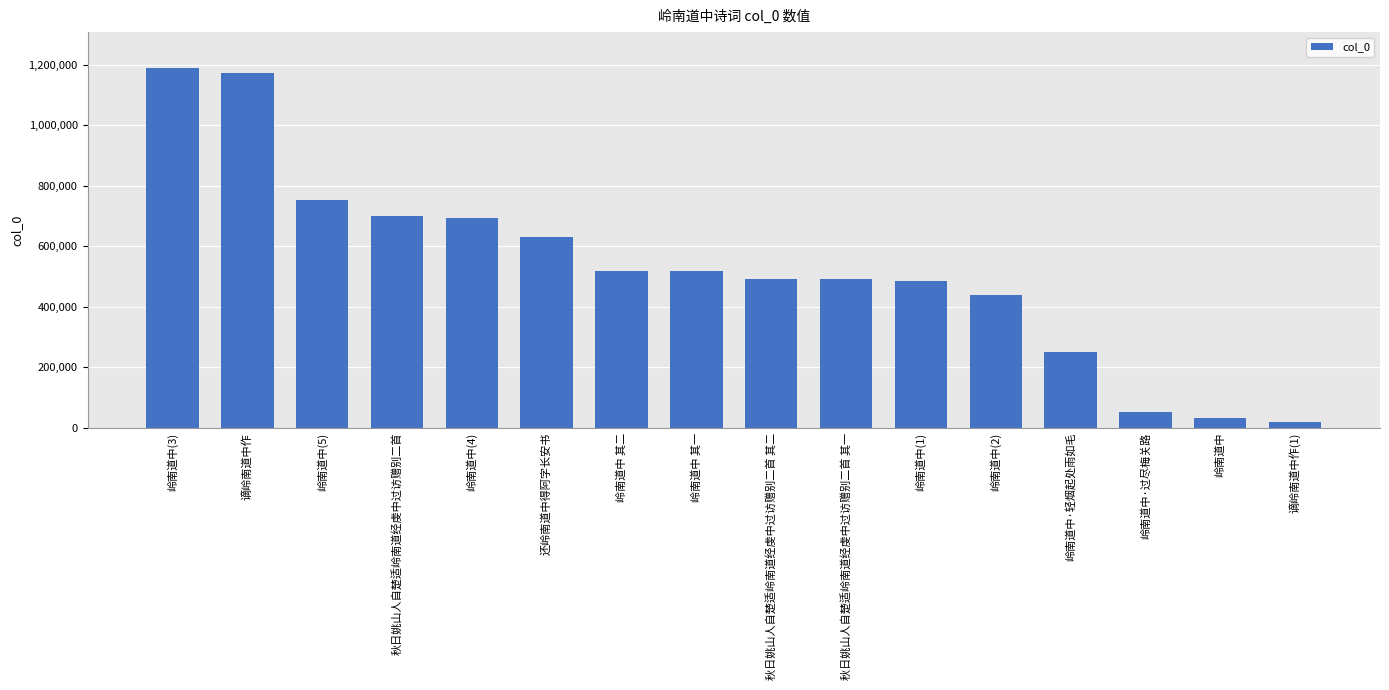

What value does the data have at 岭南道中 其二, to the nearest 50?

518950